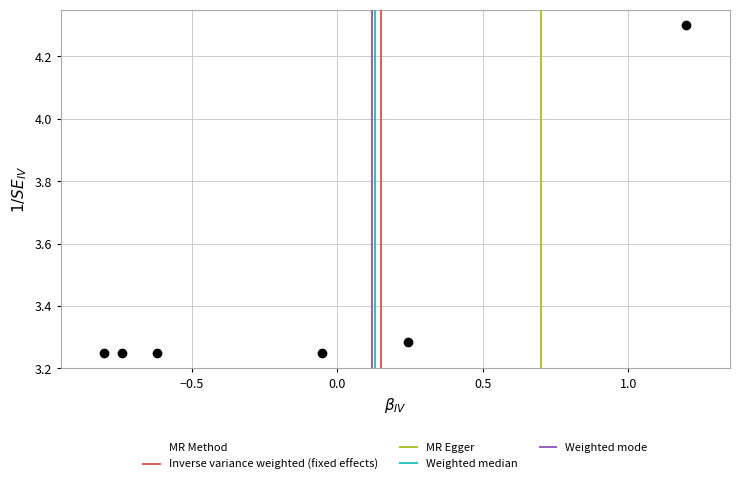

What is the range of X values (max minus min)?

2.0